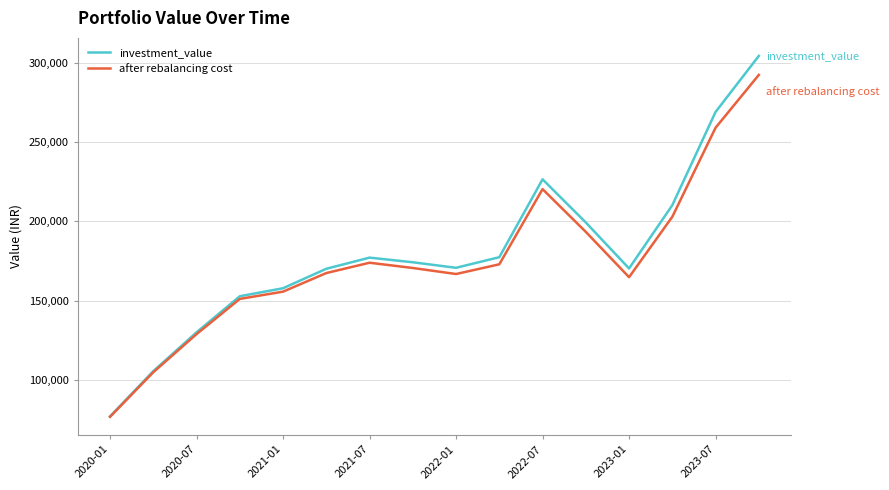

Which series has the largest range (max minus min)?

investment_value